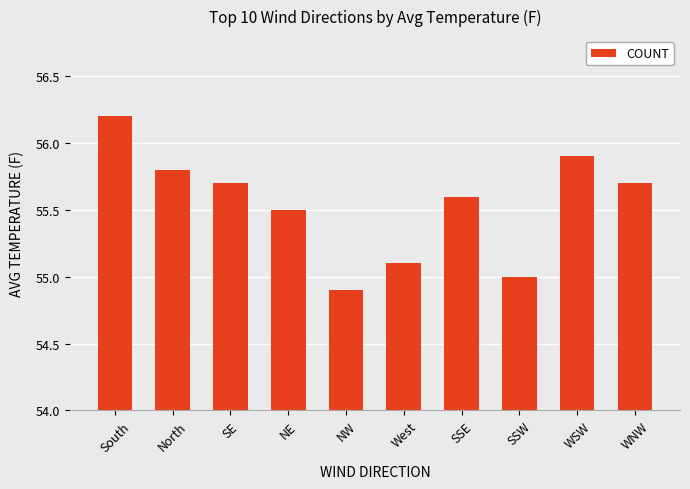

Reading left to right, list all the values displayed in this chart.

South=56.2	North=55.8	SE=55.7	NE=55.5	NW=54.9	West=55.1	SSE=55.6	SSW=55.0	WSW=55.9	WNW=55.7